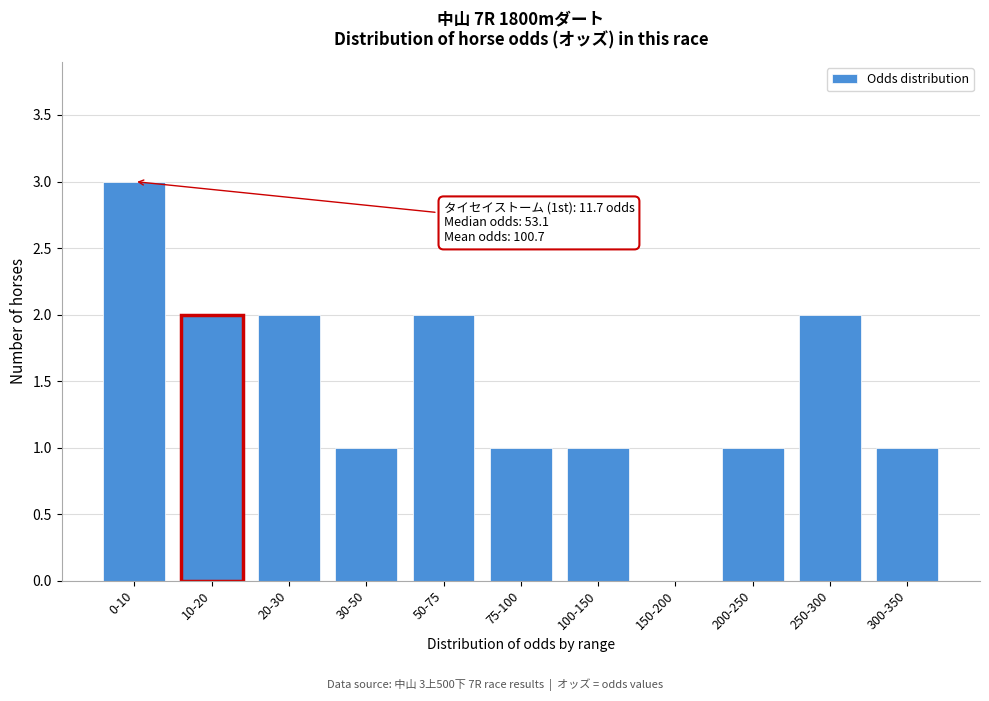

Reading right to left, what are all the values shown in this chart?

300-350=1	250-300=2	200-250=1	150-200=0	100-150=1	75-100=1	50-75=2	30-50=1	20-30=2	10-20=2	0-10=3